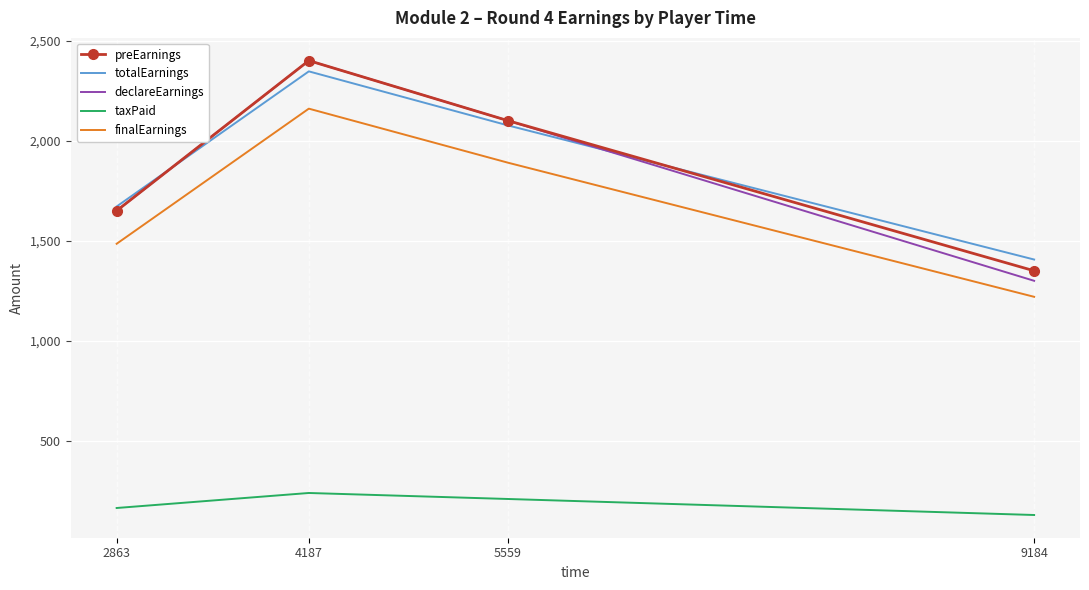

At which label does declareEarnings reach its minimum?

9184